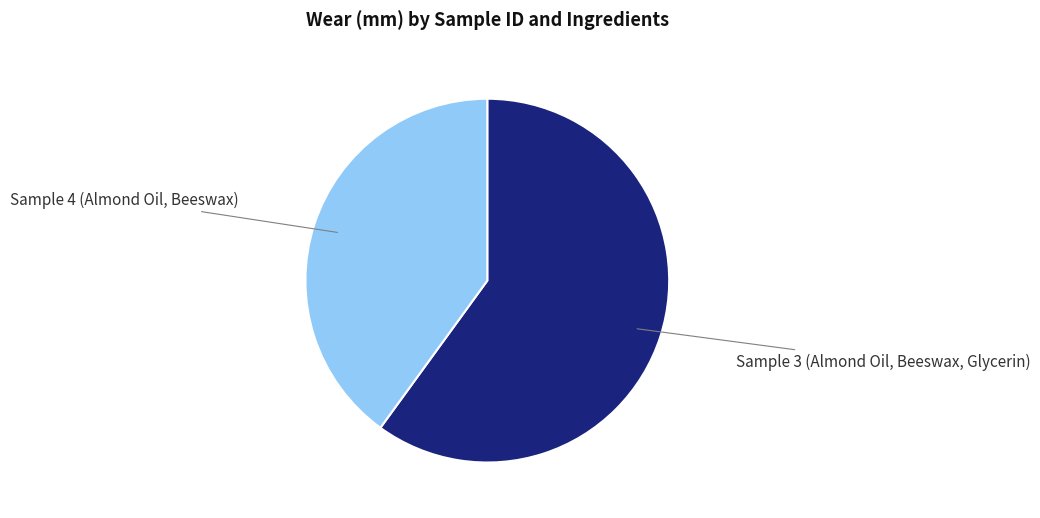

Which has a higher value, Sample 4 (Almond Oil, Beeswax) or Sample 3 (Almond Oil, Beeswax, Glycerin)?

Sample 3 (Almond Oil, Beeswax, Glycerin)